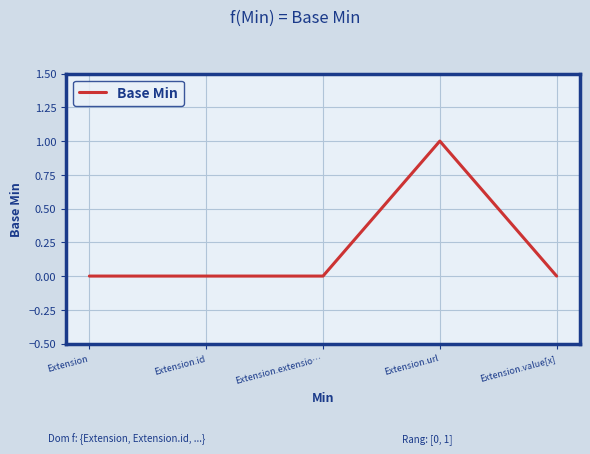

Which label corresponds to the largest value in the chart?

Extension.url